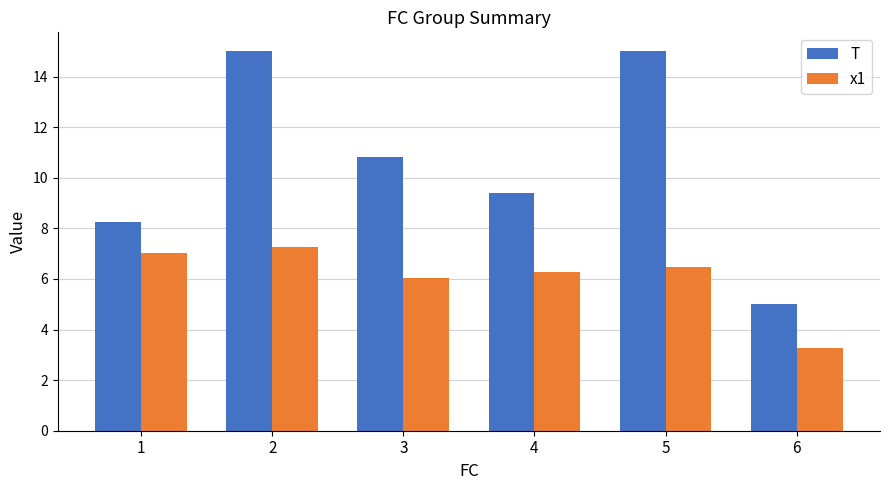

Which series has the largest total across all categories?

T